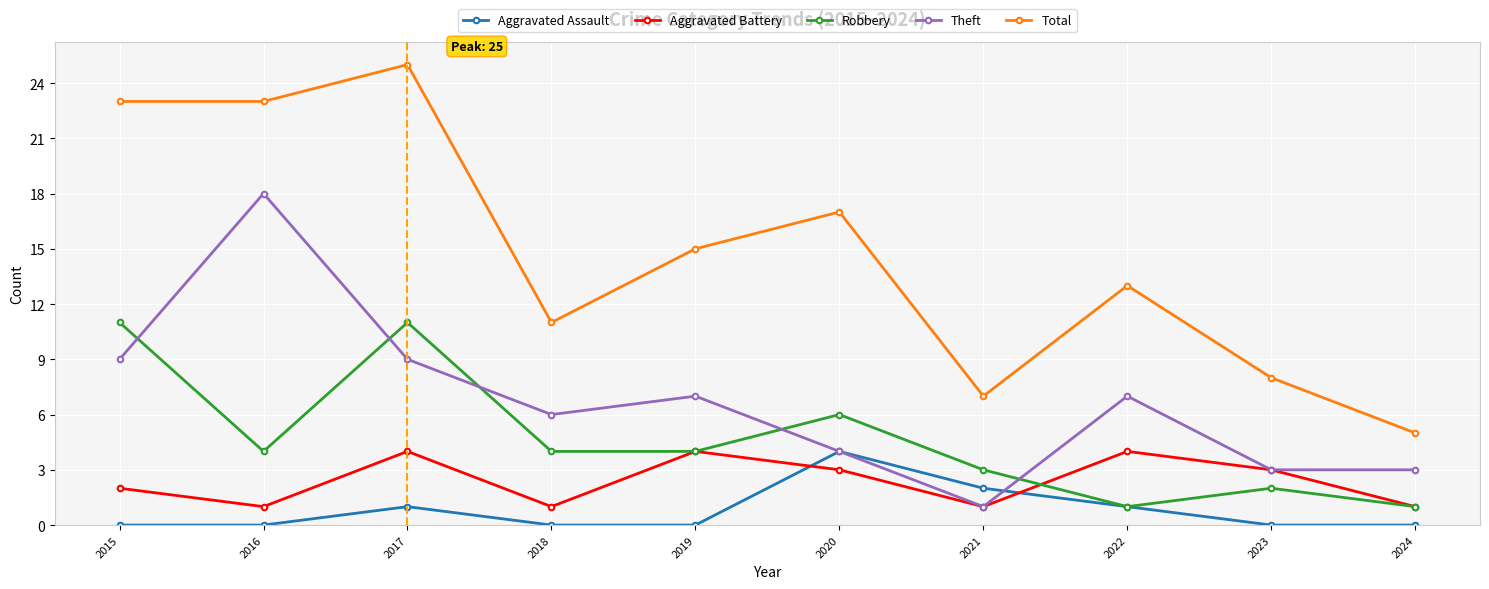

At which category does Theft reach its first local peak?

2016